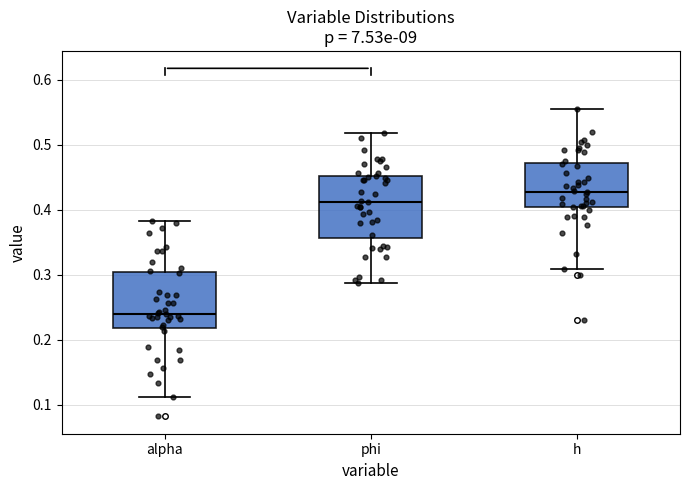

Which box's median line is the lowest?

alpha